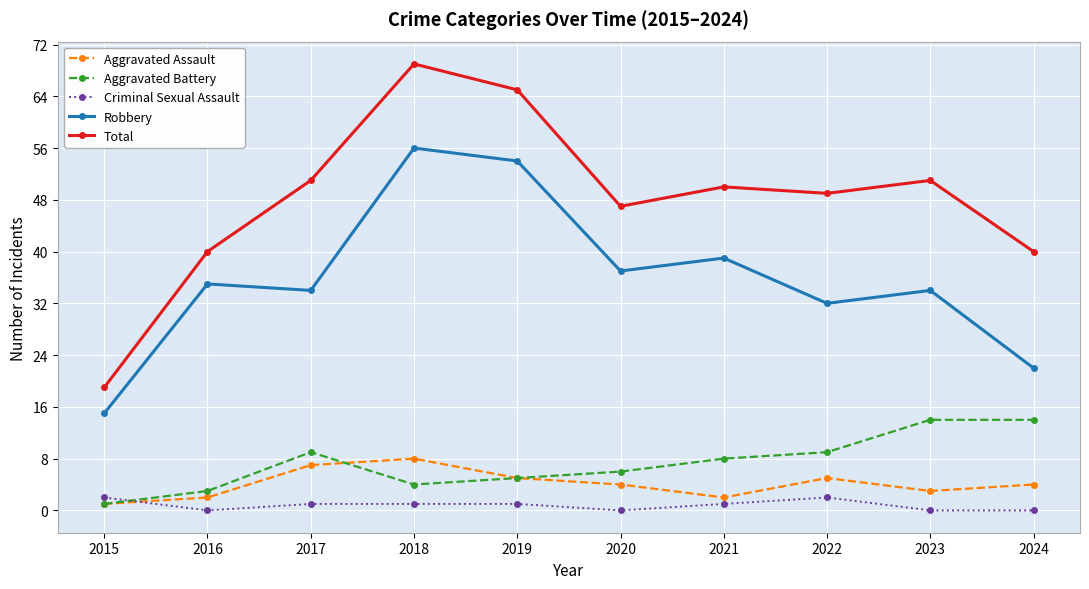

How many data points does each series have?

10